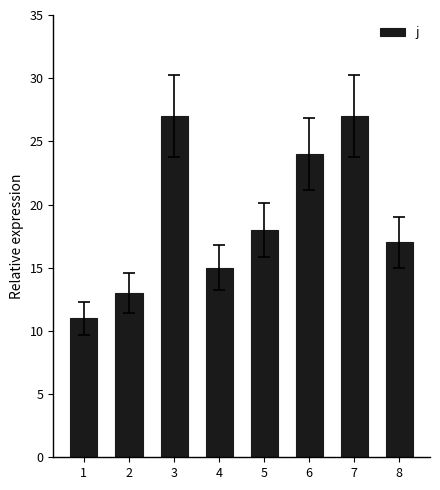

The value at 7 is 48. True or false?

False